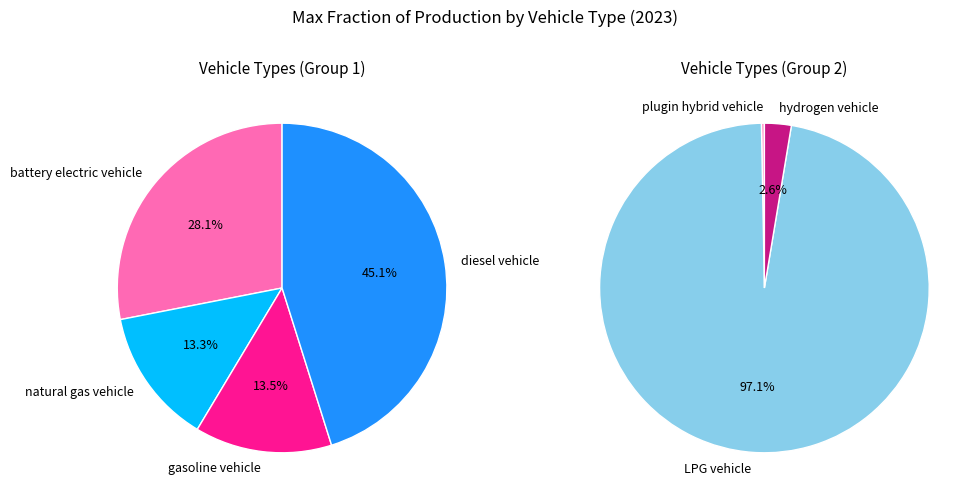

Is plugin hybrid vehicle the majority of the pie?

No